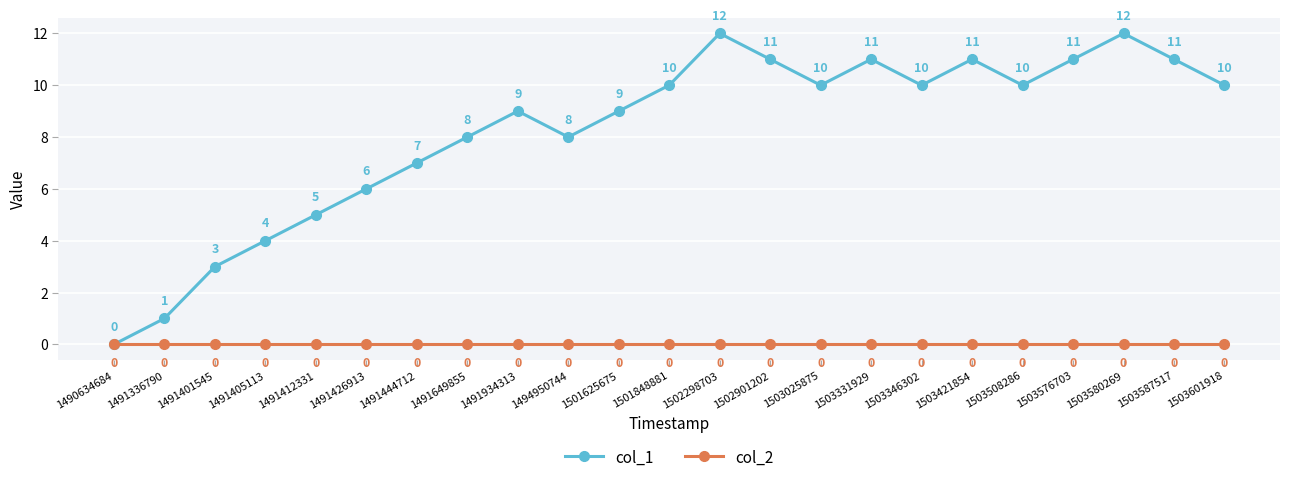

Which series changed the most between 1494950744 and 1503587517?

col_1